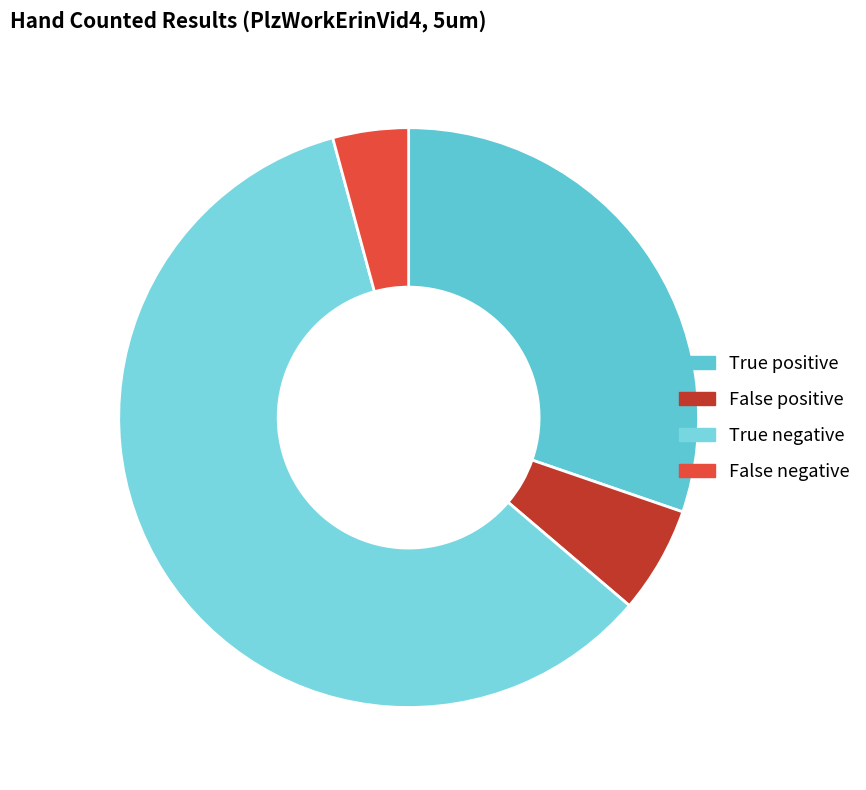

How many segments does this pie chart have?

4